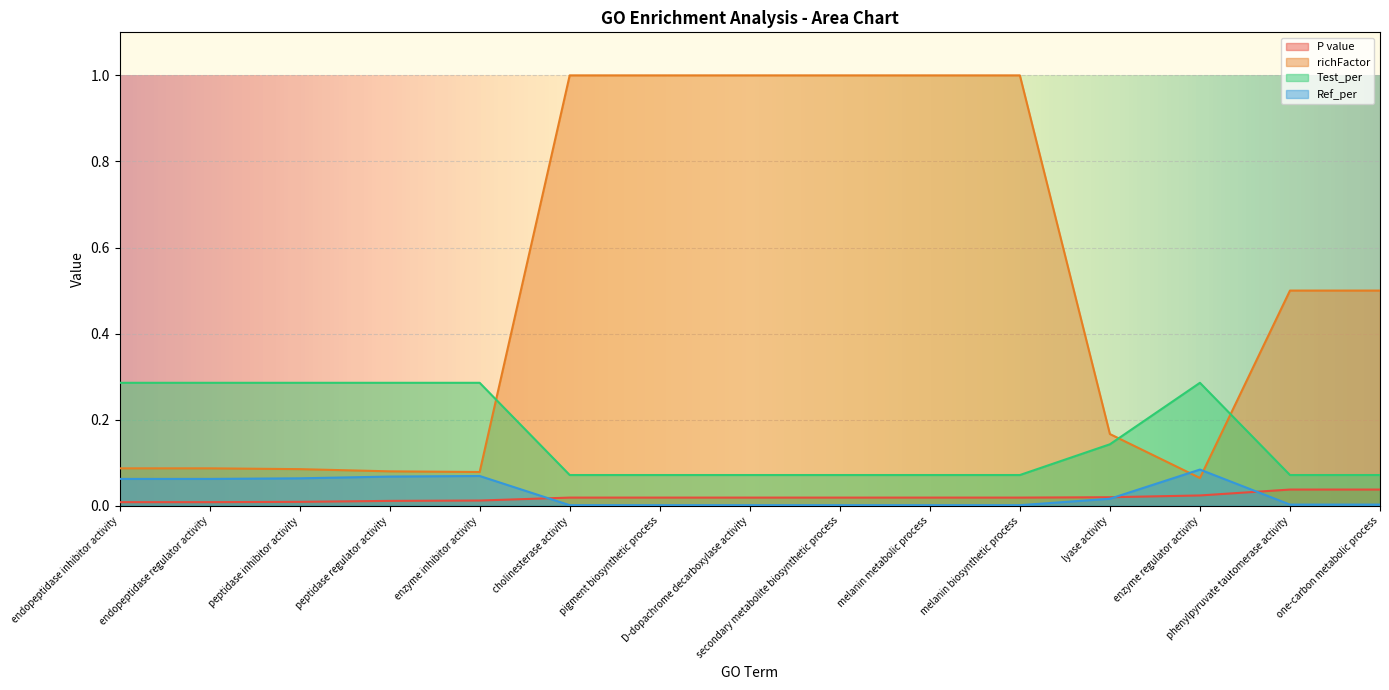

What is the lowest value of the richFactor series?

0.1